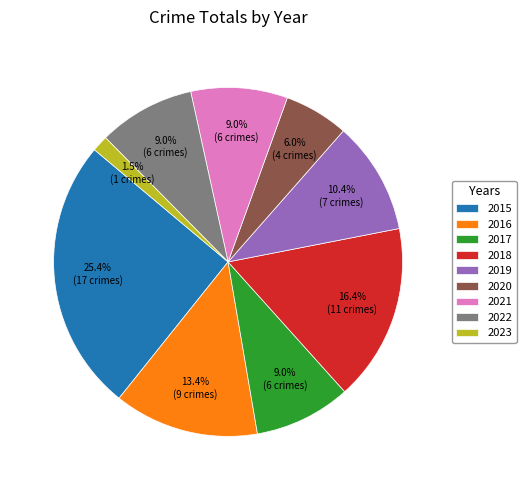

Does 2022 account for over 50% of the chart?

No